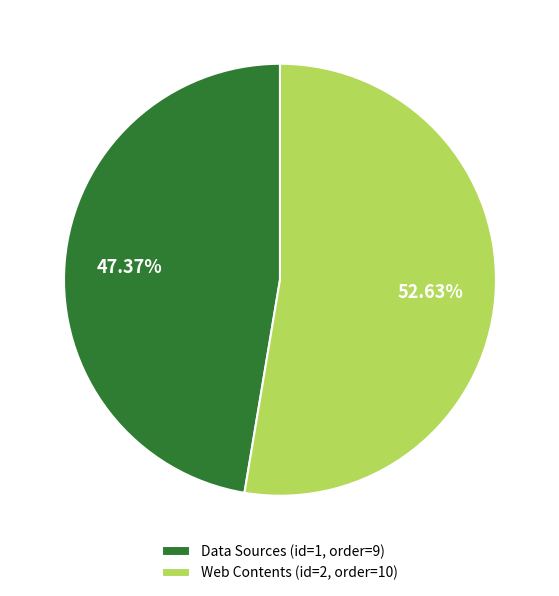

Combined, do Data Sources (id=1, order=9) and Web Contents (id=2, order=10) account for over 50%?

Yes